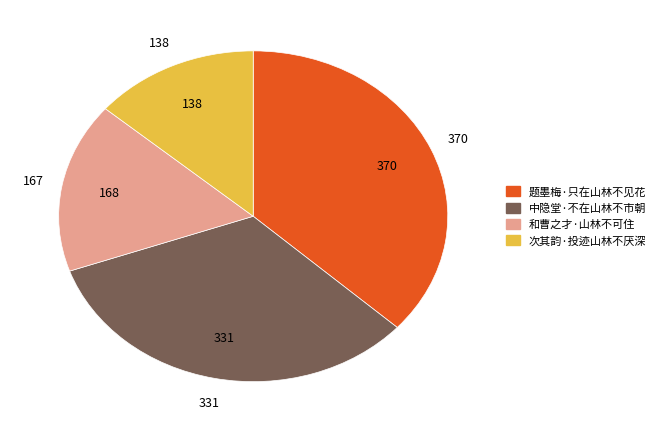

Which slice is the smallest?

次其韵·投迹山林不厌深